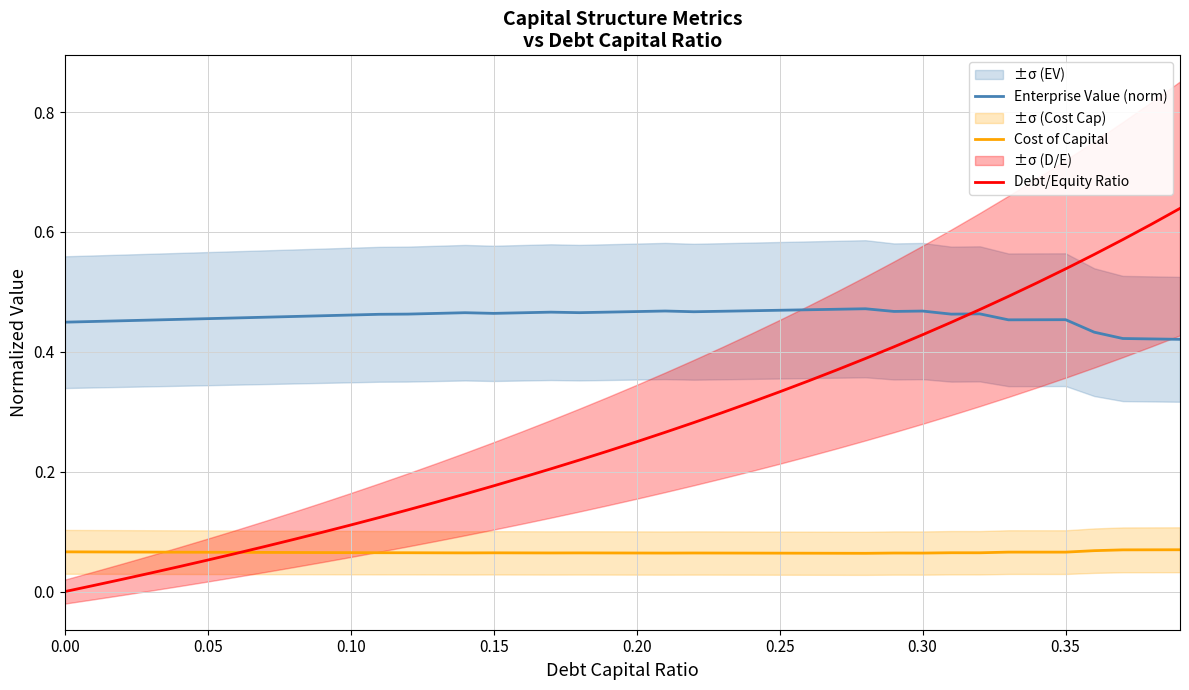

The value of Cost of Capital at 0.15 is 0.1. True or false?

False